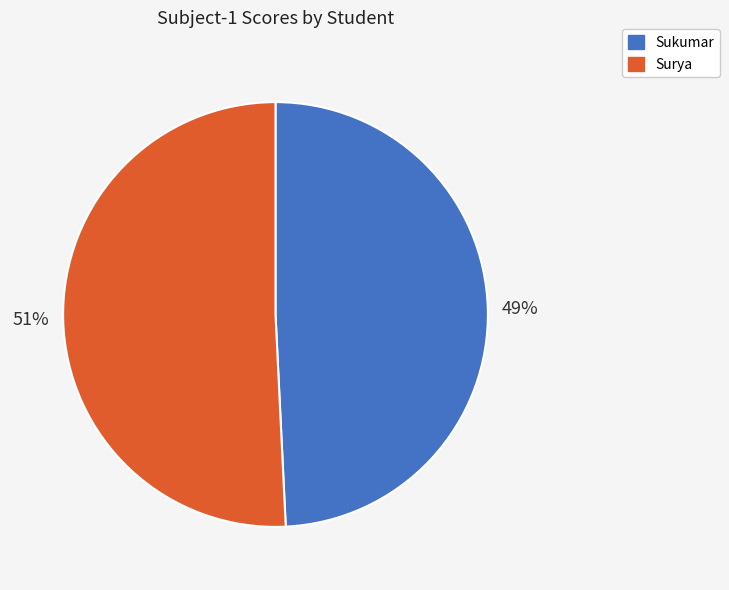

Do Surya and Sukumar together represent more than half of the pie?

Yes